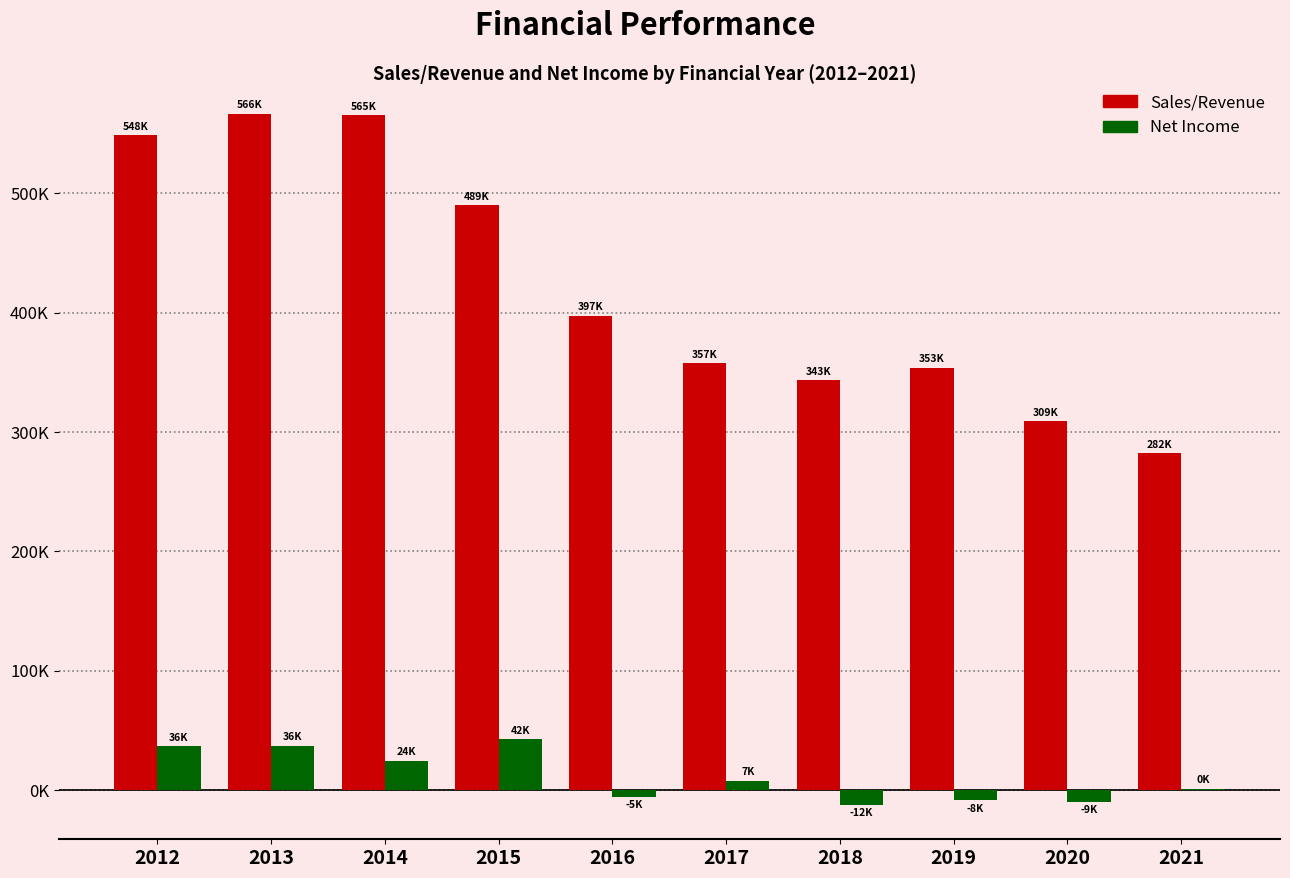

The value of Sales/Revenue at 2016 is 574494. True or false?

False